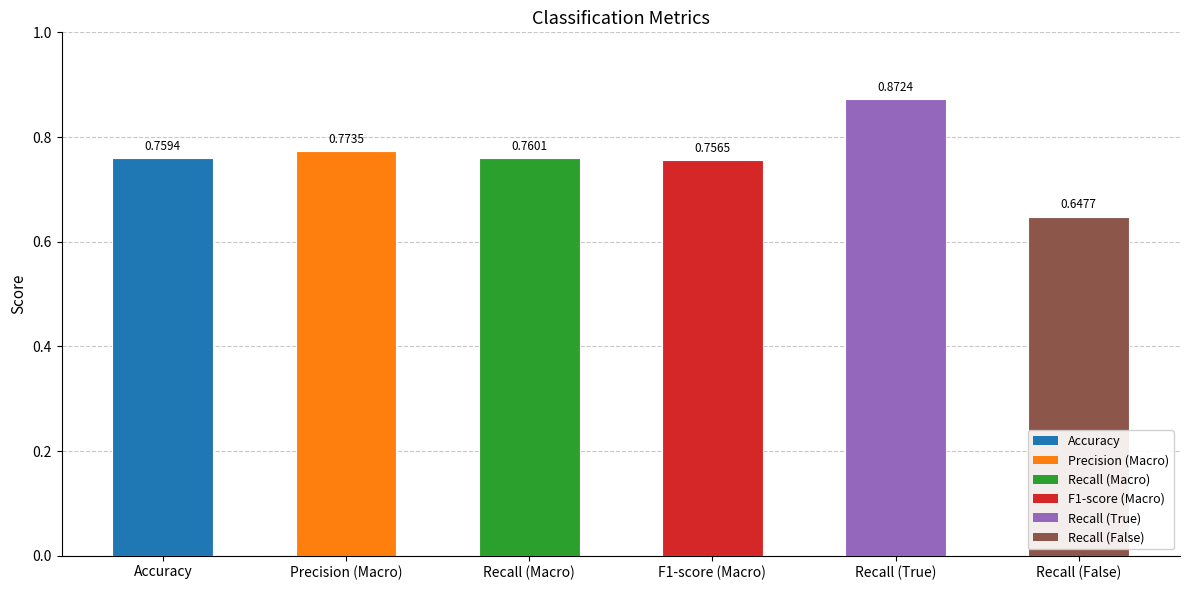

Which label corresponds to the largest value in the chart?

Recall (True)